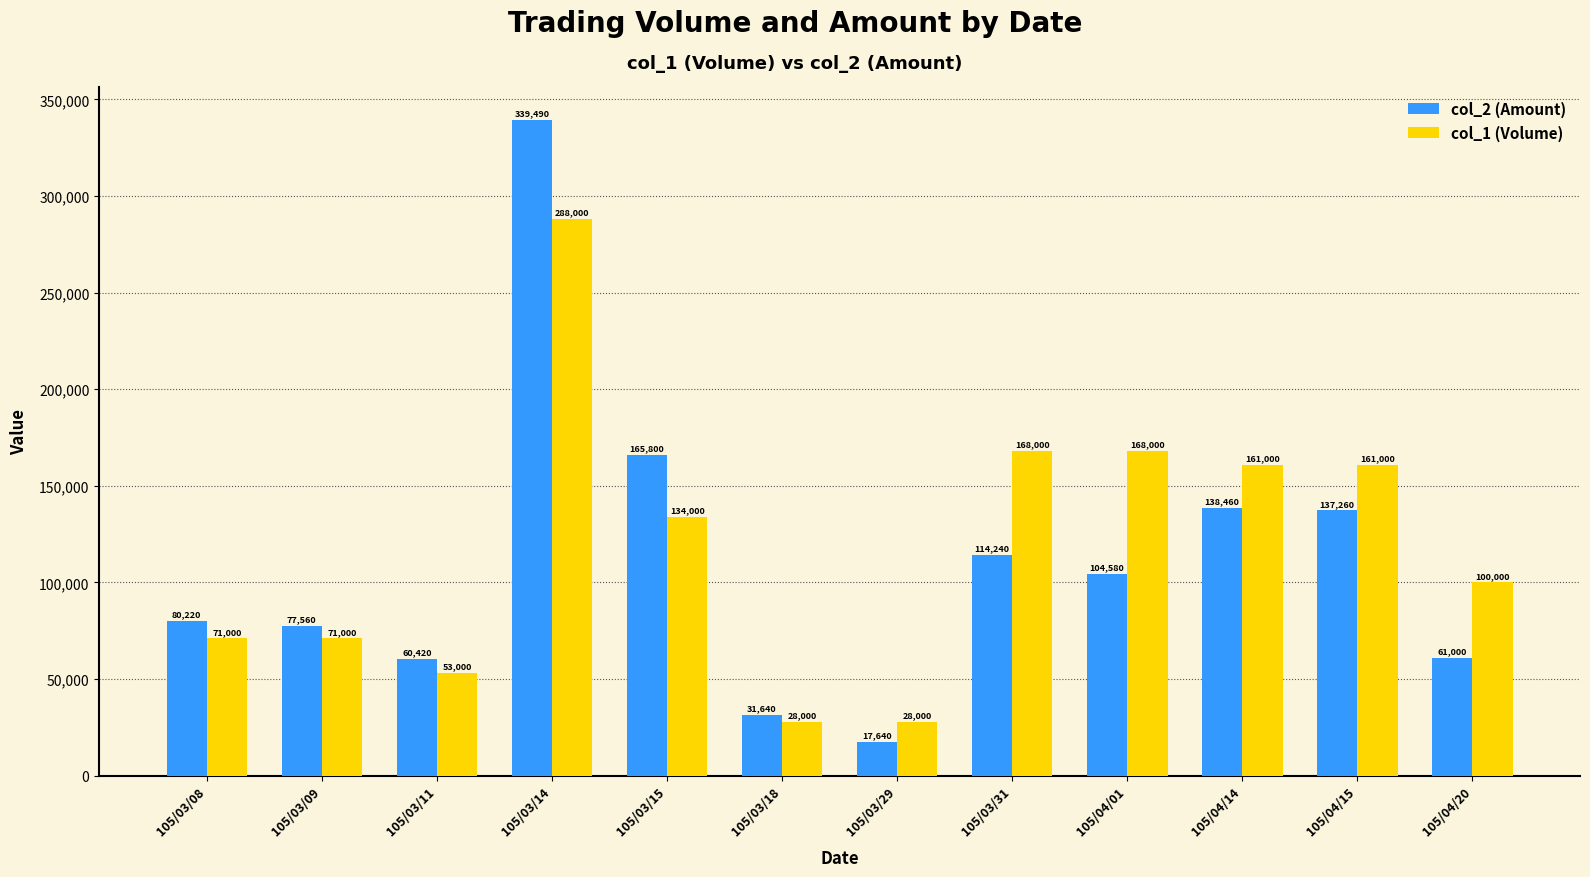

What is the maximum value shown in the chart?

339490